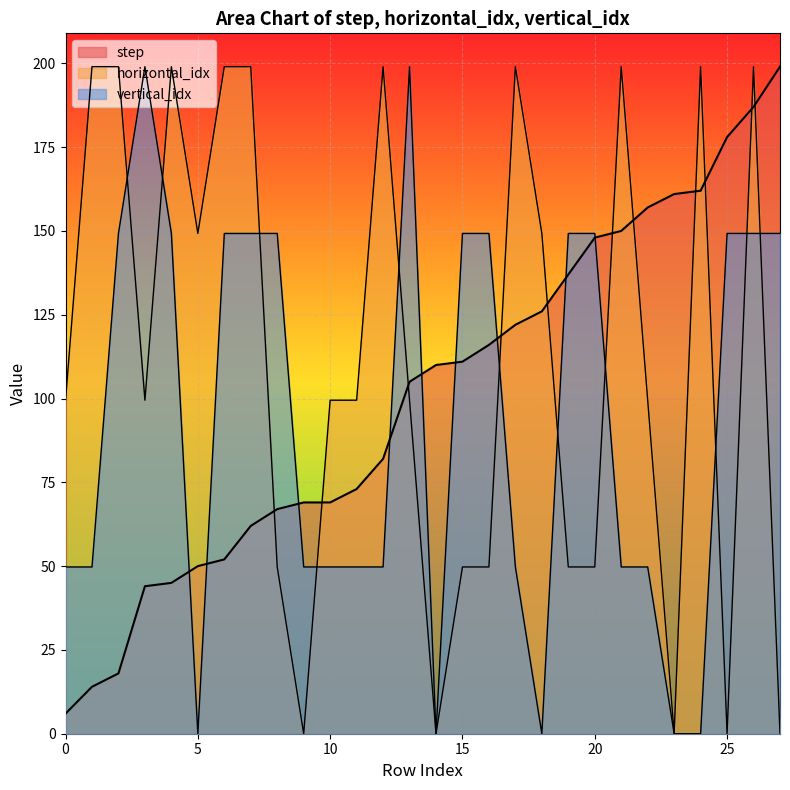

Which series changed the most between 0 and 17?

step